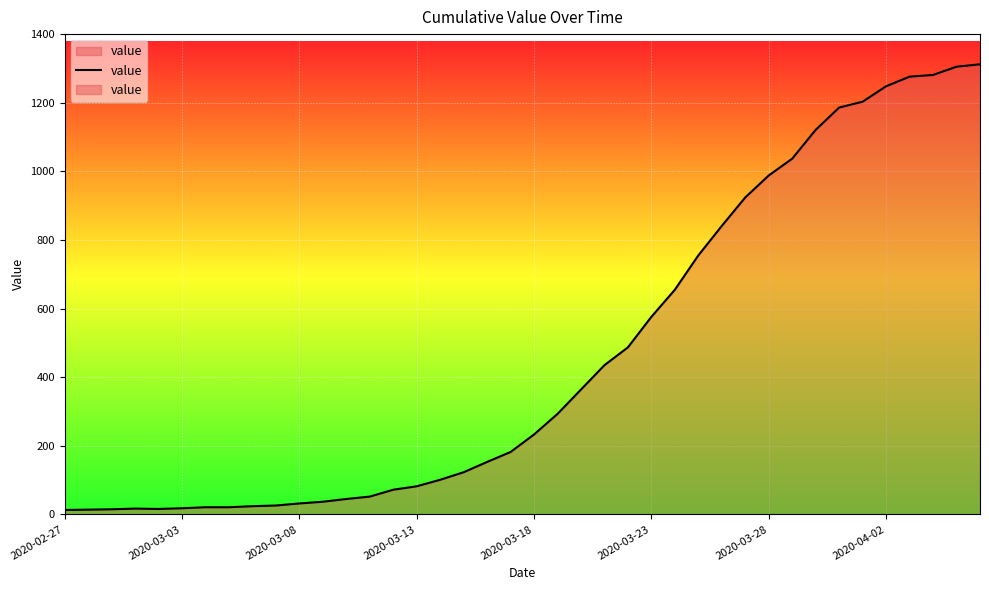

How many points are higher than both their immediate neighbors (excluding endpoints)?

1